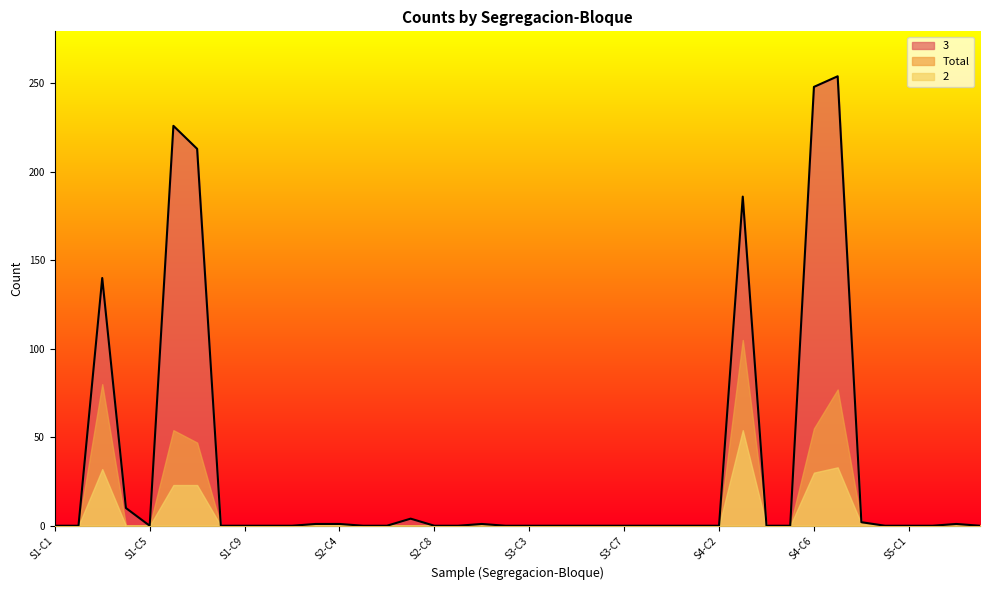

Rank the categories by 2 value from highest to lowest.

S4-C3, S4-C7, S1-C3, S4-C6, S1-C6, S1-C7, S2-C3, S2-C4, S4-C8, S1-C1, S1-C2, S1-C4, S1-C5, S1-C8, S1-C9, S2-C1, S2-C2, S2-C5, S2-C6, S2-C7, S2-C8, S2-C9, S3-C1, S3-C2, S3-C3, S3-C4, S3-C5, S3-C6, S3-C7, S3-C8, S3-C9, S4-C1, S4-C2, S4-C4, S4-C5, S4-C9, S5-C1, S5-C2, S5-C3, S5-C4